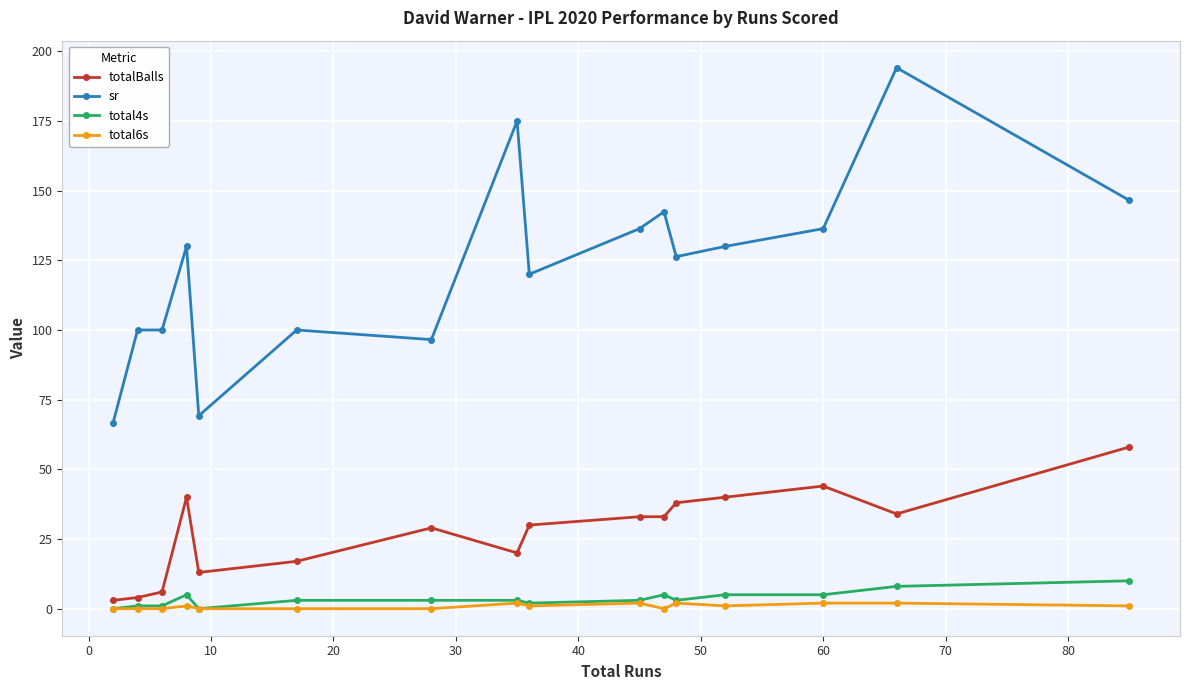

Which series has the largest total across all categories?

sr